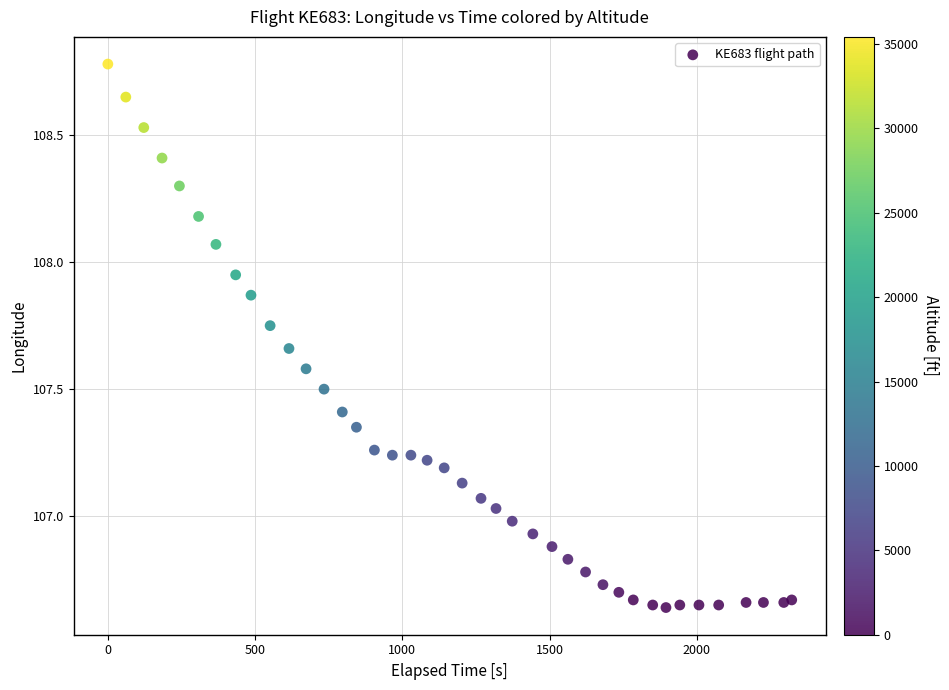

What is the range of X values (max minus min)?

2322.0